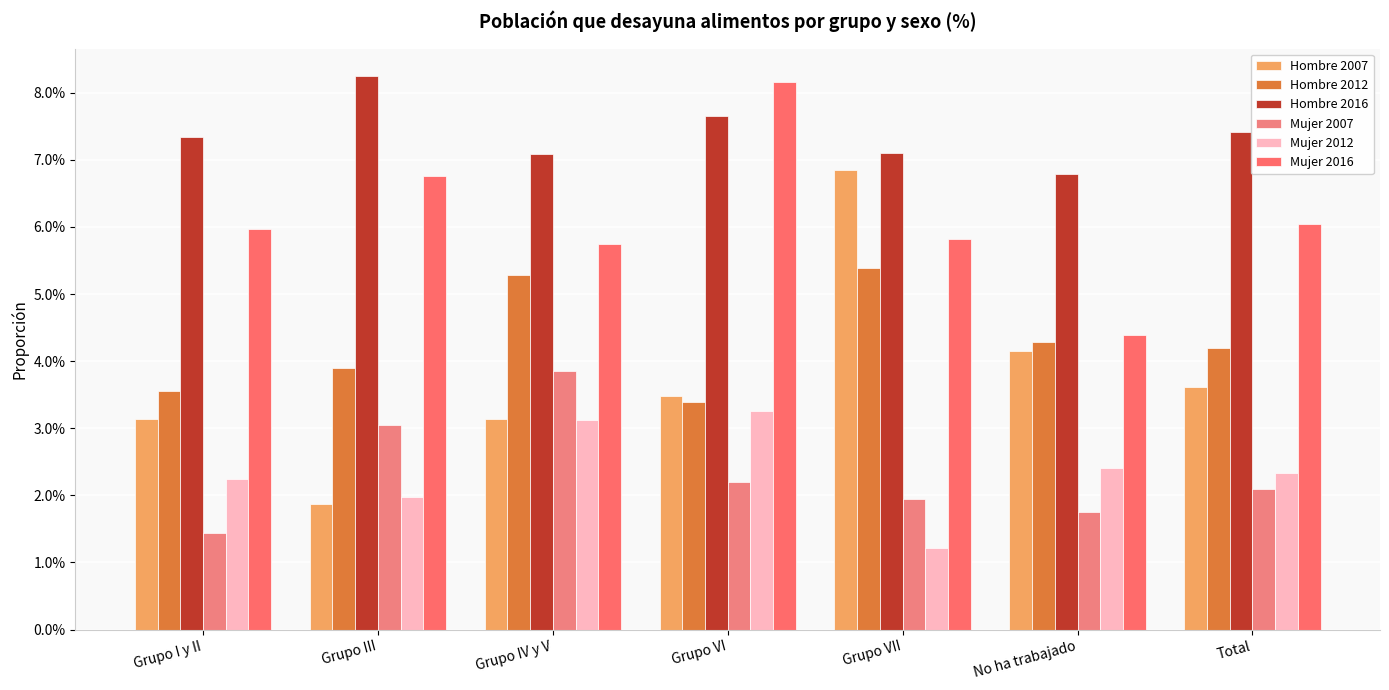

At which category does the chart reach its minimum across all series?

Grupo VII